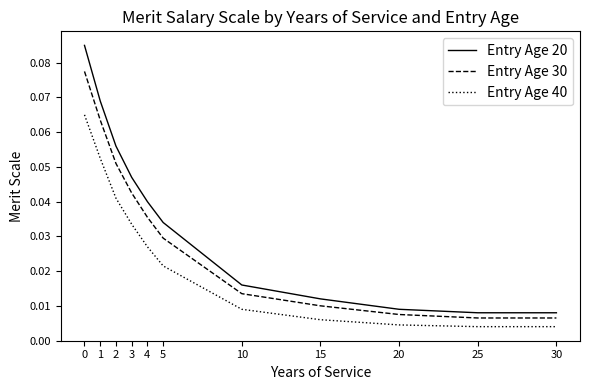

Which series has the widest spread of values?

Entry Age 20